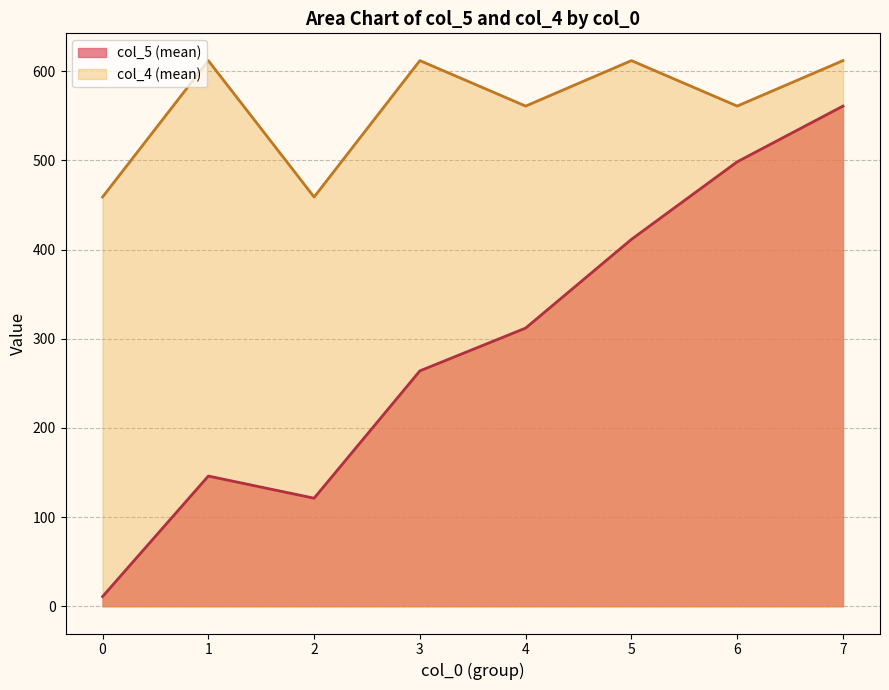

How many values in the col_5 (mean by col_0) series are below 412?

5